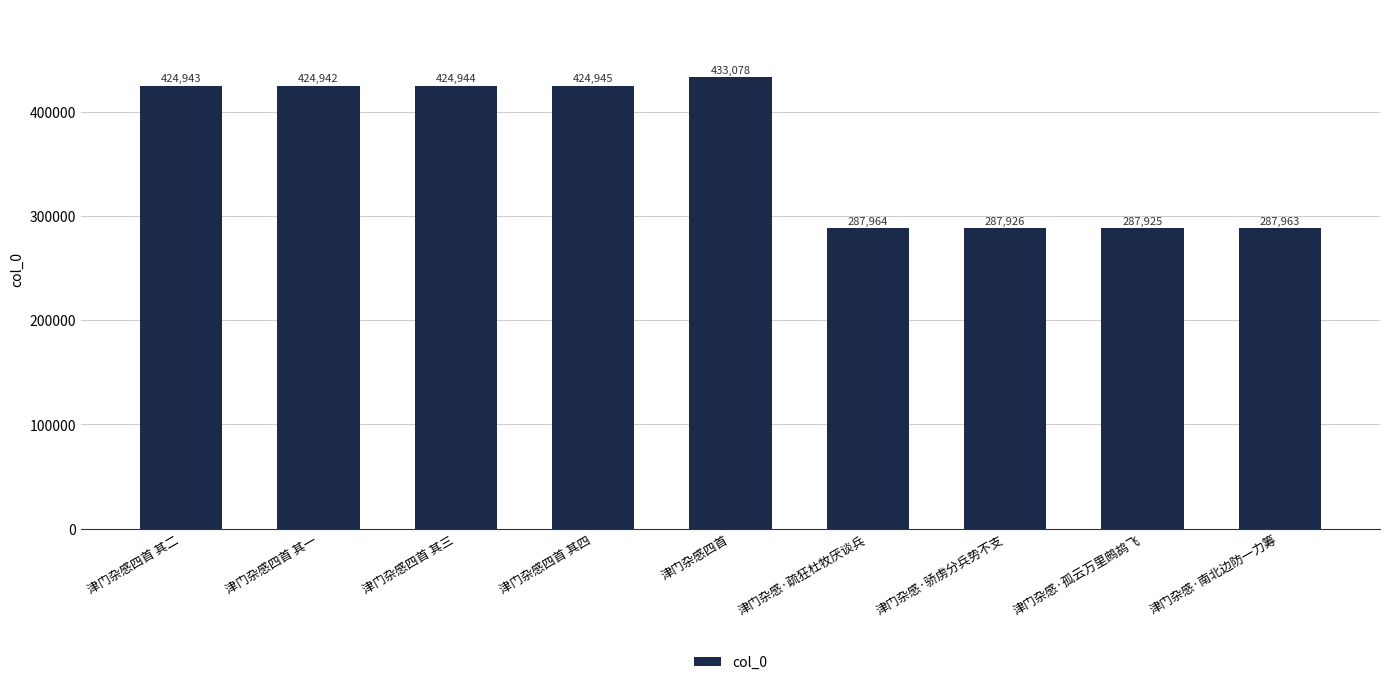

List the labels in order of value, largest first.

津门杂感四首, 津门杂感四首 其四, 津门杂感四首 其三, 津门杂感四首 其二, 津门杂感四首 其一, 津门杂感·疏狂杜牧厌谈兵, 津门杂感·南北边防一力筹, 津门杂感·骄虏分兵势不支, 津门杂感·孤云万里鹧鸪飞